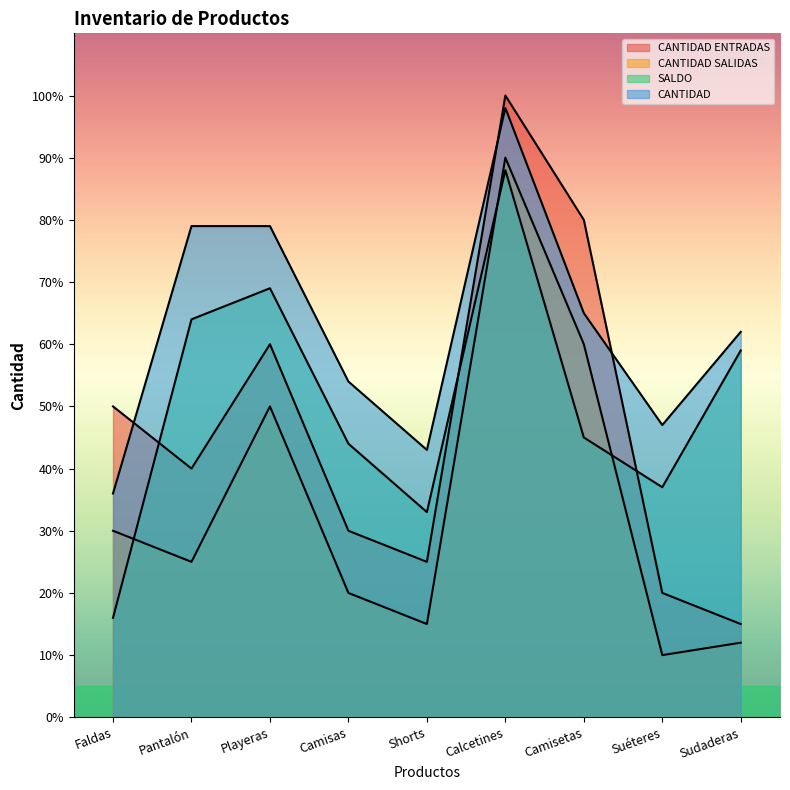

Which label corresponds to the largest value in the chart?

Calcetines